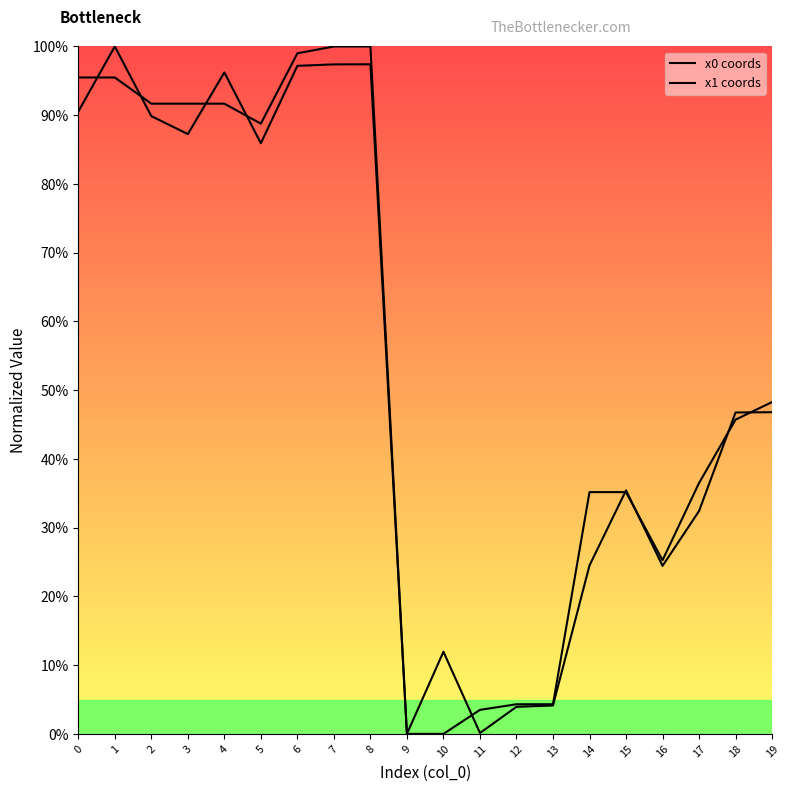

True or false: x0 coords has more than 0 points higher than both neighbors.

False